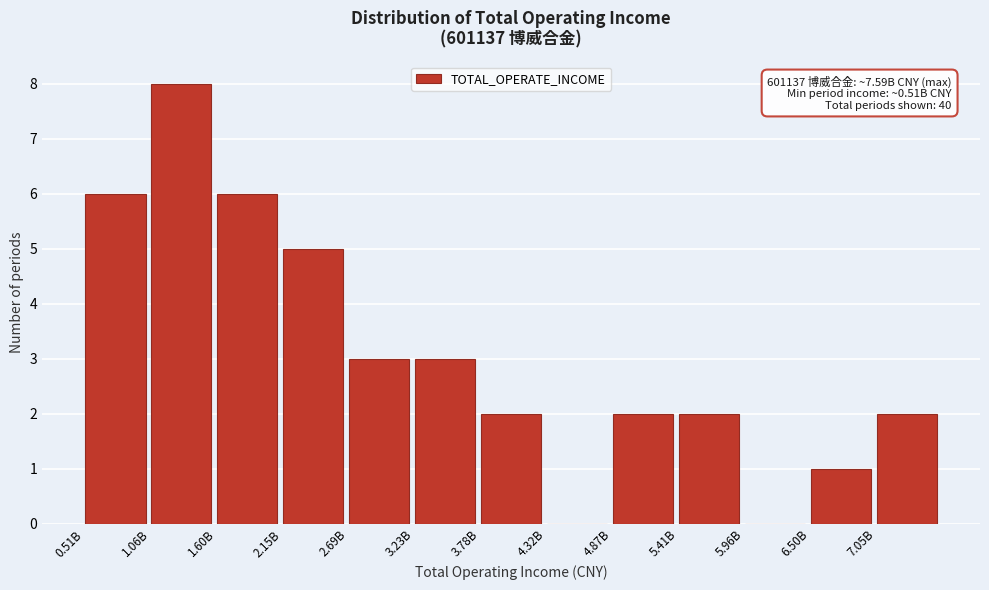

Reading left to right, list all the values displayed in this chart.

0.51B=6	1.06B=8	1.60B=6	2.15B=5	2.69B=3	3.23B=3	3.78B=2	4.32B=0	4.87B=2	5.41B=2	5.96B=0	6.50B=1	7.05B=2